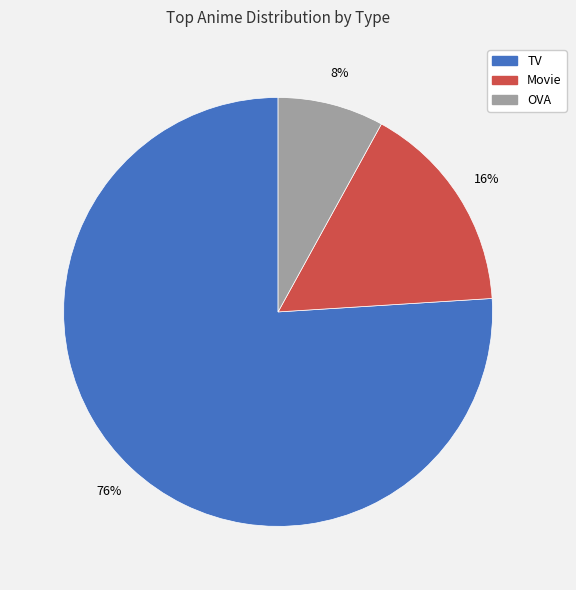

To the nearest percent, what is the average slice percentage?

33%